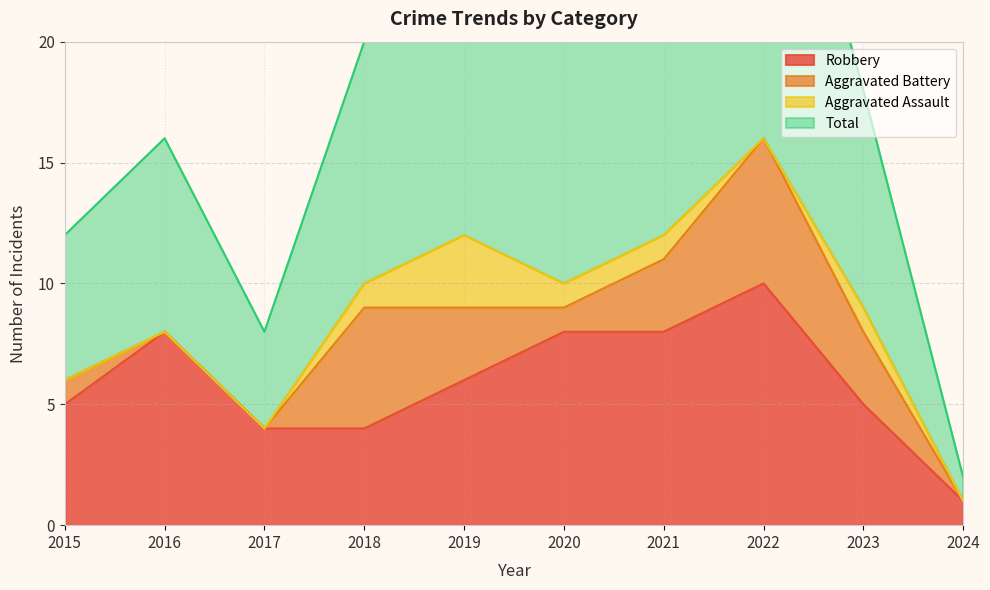

Is it true that Total equals 35 at 2019?

False